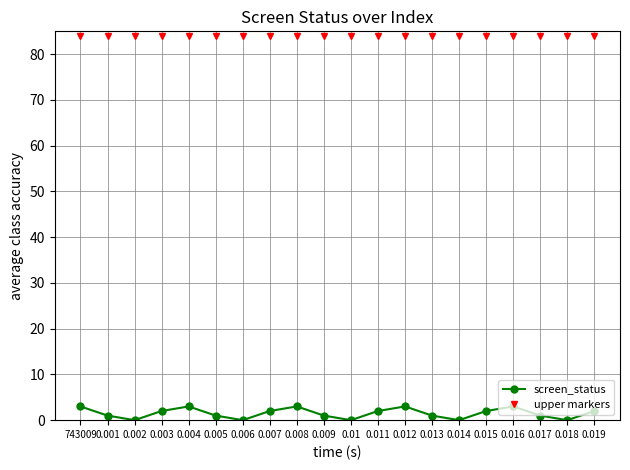

At 0.006, list the series in order from smallest to largest.

screen_status, upper markers